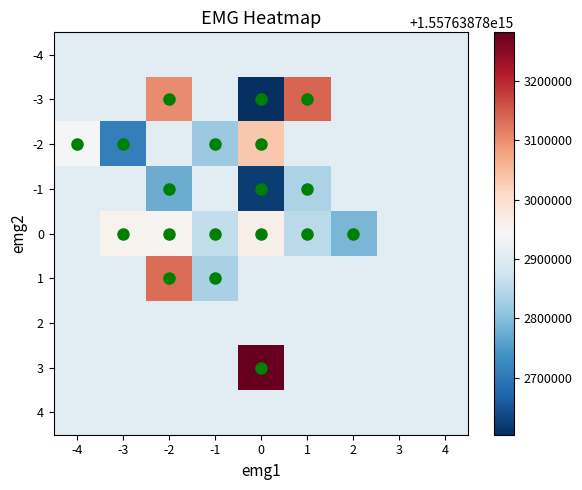

Reading right to left, extract all data points from this chart.

raw_emg1: 0	0	0	-2	-4	-3	1	1	-1	-2	-1	0	-2	-1	-2	-2	1	0	-2	-1	-1	1	-1	0	1	-1	2	-3	-3	1	-4	0	0	0	1	0	-2	0	-1	-1
raw_emg2: 3	-2	0	1	-2	0	0	-3	-2	-3	0	0	1	0	-1	0	-1	0	0	0	0	-1	1	-2	0	0	0	0	-2	-1	-2	-3	-1	0	0	-1	-1	-3	-2	0
raw_val: 1557638783282107	1557638783259649	1557638783236693	1557638783222221	1557638783199764	1557638783176807	1557638783162335	1557638783139879	1557638783123408	1557638783102448	1557638783079991	1557638783065019	1557638783042063	1557638783020105	1557638782997149	1557638782982177	1557638782959723	1557638782937265	1557638782922295	1557638782899836	1557638782877376	1557638782860909	1557638782831964	1557638782809007	1557638782795532	1557638782788546	1557638782788046	1557638782734150	1557638782711193	1557638782689734	1557638782676259	1557638782668773	1557638782668274	1557638782613878	1557638782598409	1557638782575950	1557638782553993	1557638782538523	1557638782508579	1557638782492610